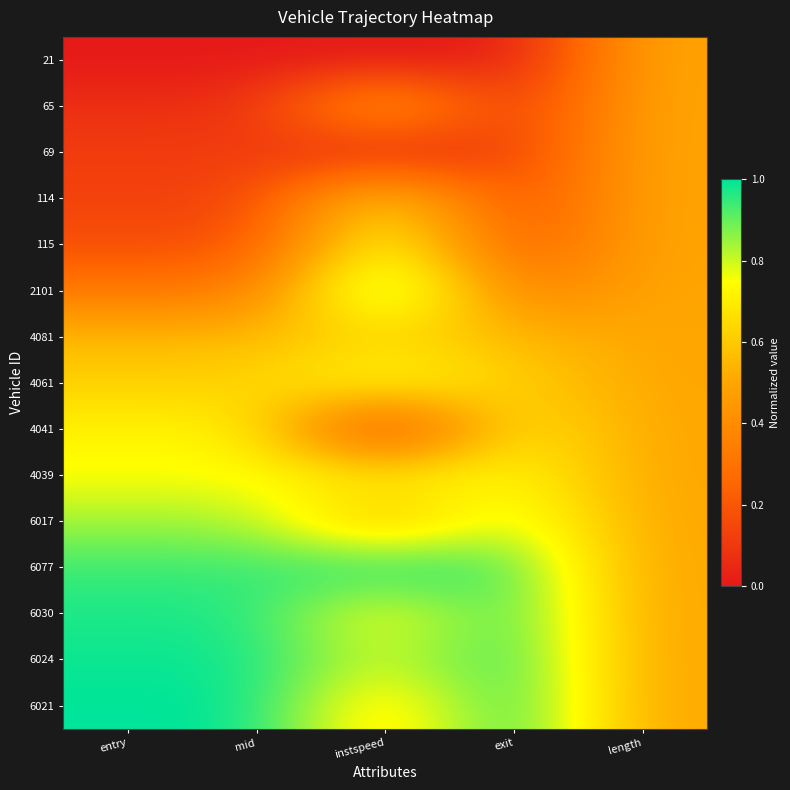

Reading left to right, transcribe all the data shown in this chart.

21: entry=0.0	mid=0.0	instspeed=0.0	exit=0.0	length=0.5
65: entry=0.1	mid=0.1	instspeed=0.6	exit=0.1	length=0.5
69: entry=0.1	mid=0.1	instspeed=0.0	exit=0.1	length=0.5
114: entry=0.1	mid=0.1	instspeed=0.7	exit=0.1	length=0.5
115: entry=0.2	mid=0.2	instspeed=0.8	exit=0.2	length=0.5
2101: entry=0.3	mid=0.3	instspeed=1.0	exit=0.3	length=0.5
4081: entry=0.6	mid=0.6	instspeed=0.6	exit=0.6	length=0.5
4061: entry=0.6	mid=0.6	instspeed=0.8	exit=0.6	length=0.5
4041: entry=0.7	mid=0.7	instspeed=0.0	exit=0.7	length=0.5
4039: entry=0.7	mid=0.7	instspeed=0.7	exit=0.8	length=0.5
6017: entry=0.8	mid=0.8	instspeed=0.5	exit=0.8	length=0.5
6077: entry=0.9	mid=0.9	instspeed=1.0	exit=0.9	length=0.5
6030: entry=1.0	mid=1.0	instspeed=0.7	exit=1.0	length=0.5
6024: entry=1.0	mid=1.0	instspeed=0.8	exit=1.0	length=0.5
6021: entry=1.0	mid=1.0	instspeed=0.6	exit=1.0	length=0.5